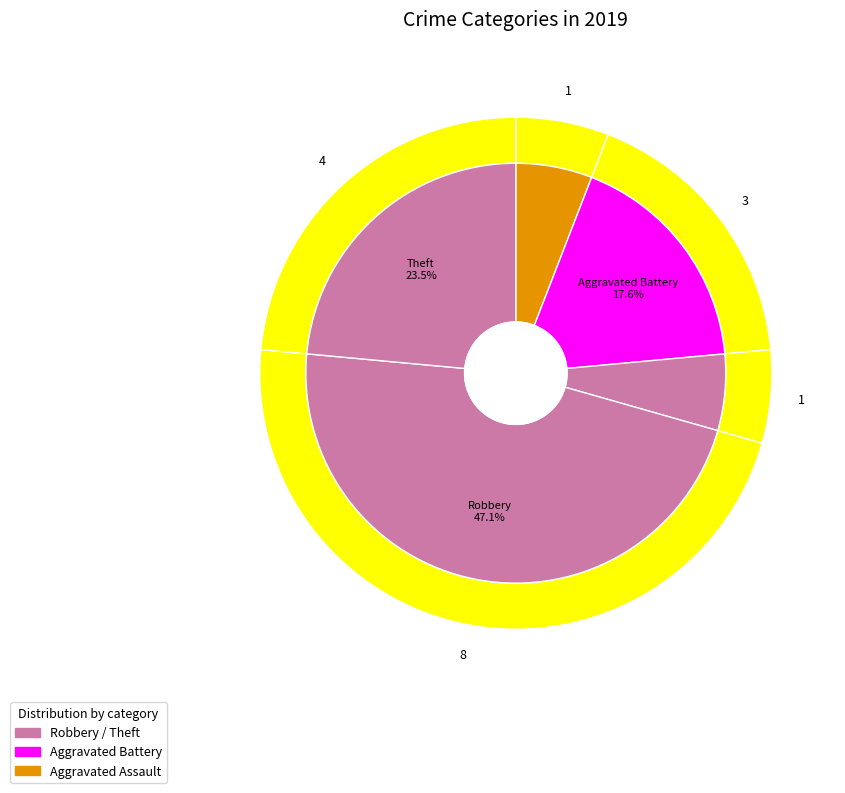

True or false: Robbery accounts for 53% of the total.

False